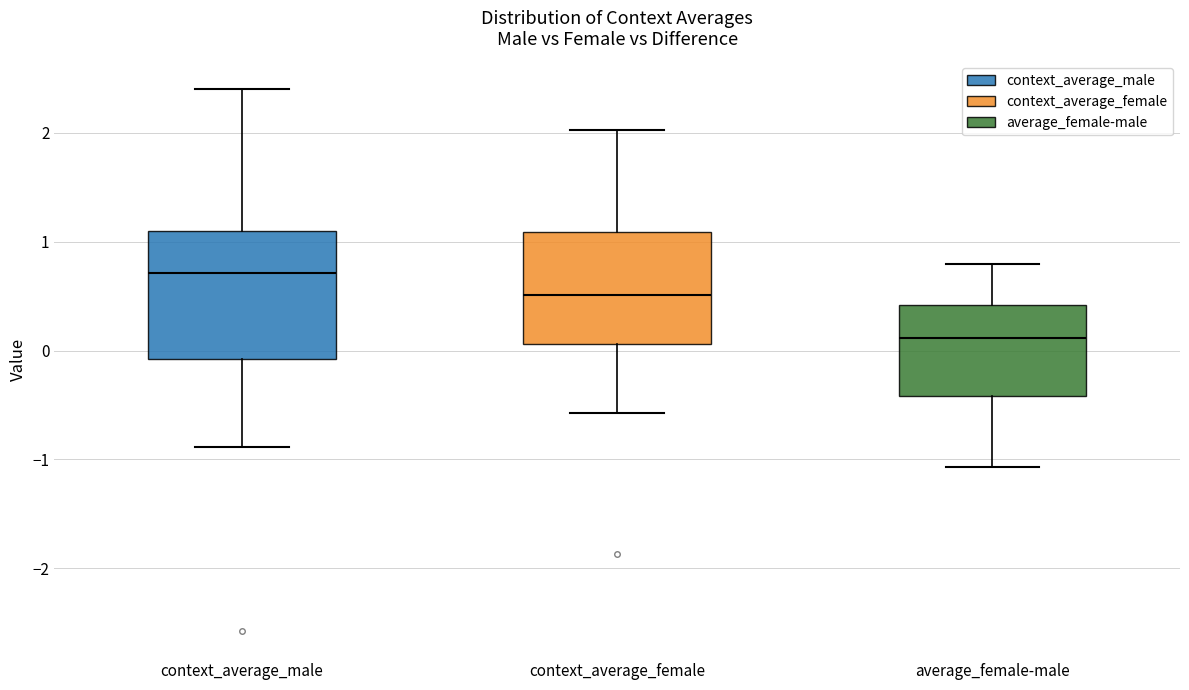

Where does the median line of the box for average_female-male sit on the y-axis? The values are not printed on the chart, so give them approximately, as read against the axis.

0.1